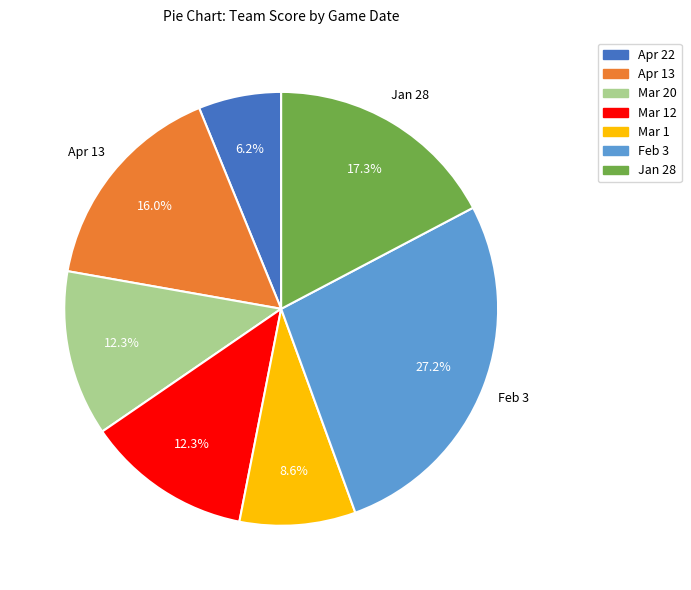

What portion of the pie excludes Feb 3?

72.8%